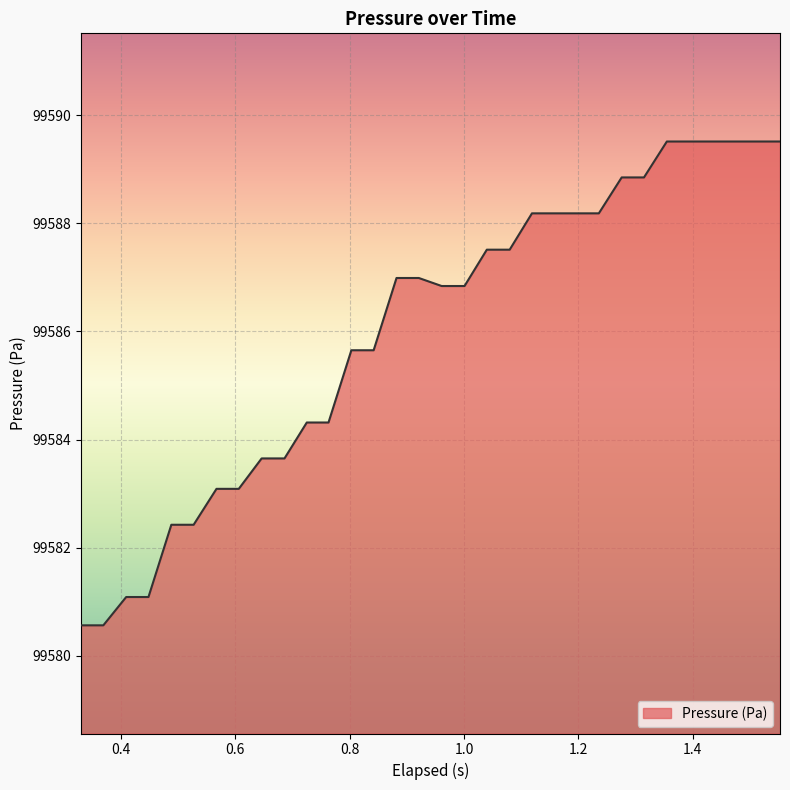

What is the smallest value displayed?

99580.6